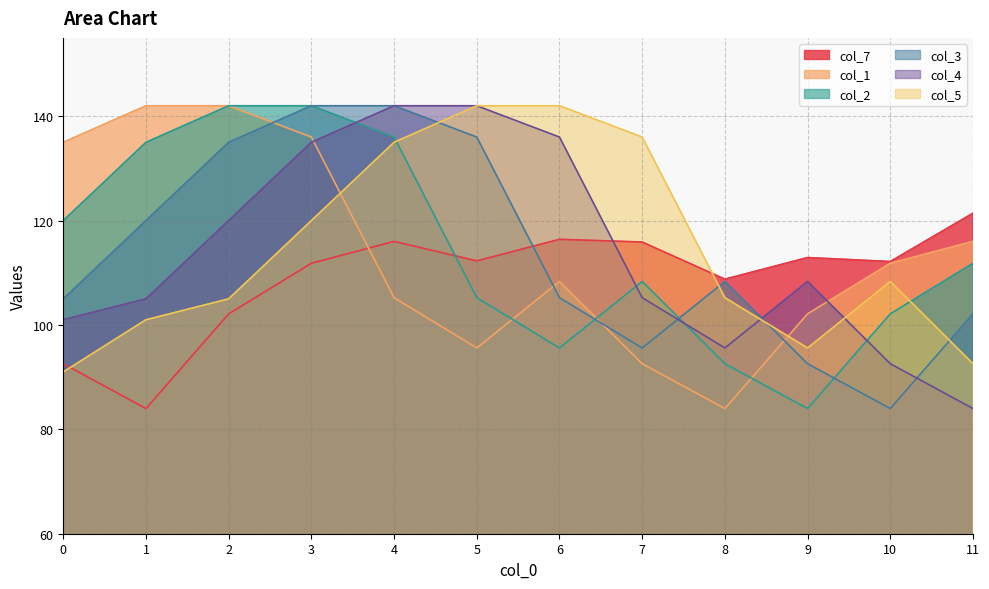

Where is the first local minimum for col_2?

6